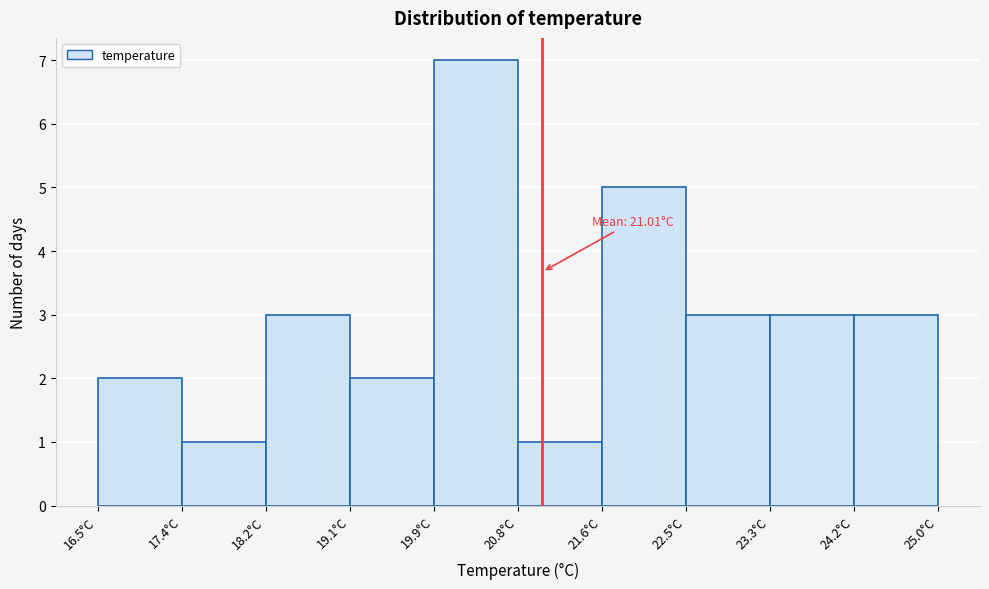

Over which range of the x-axis is the bar tallest?

19.9 to 20.8